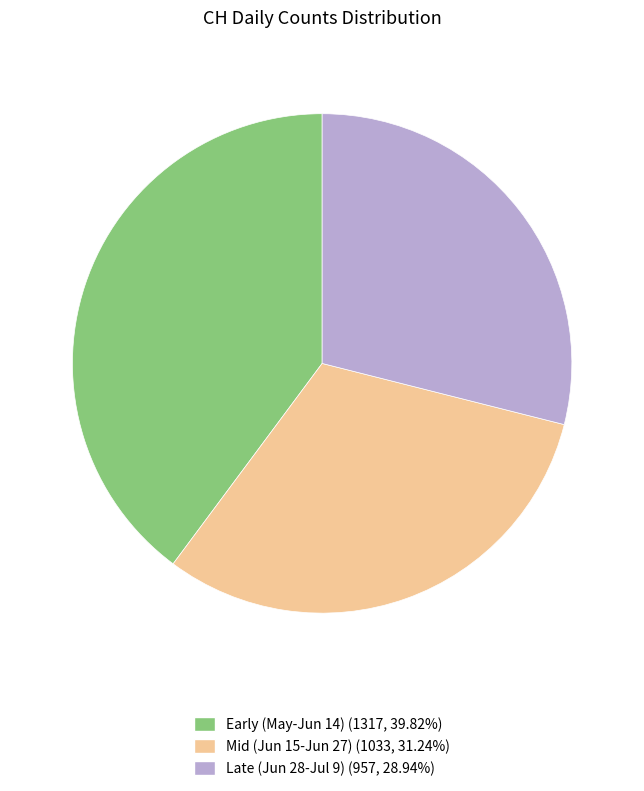

Is there any slice that represents more than half of the pie?

No